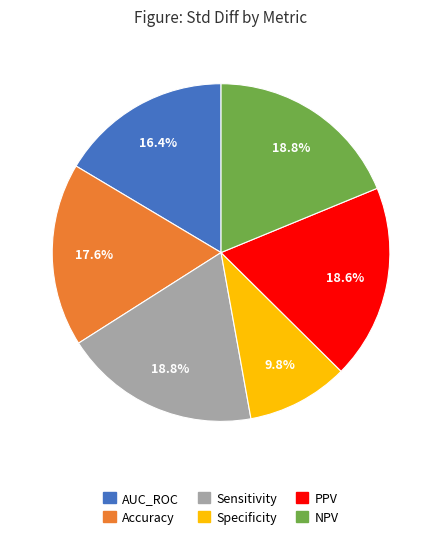

Is it true that Accuracy is 18% of the pie?

True